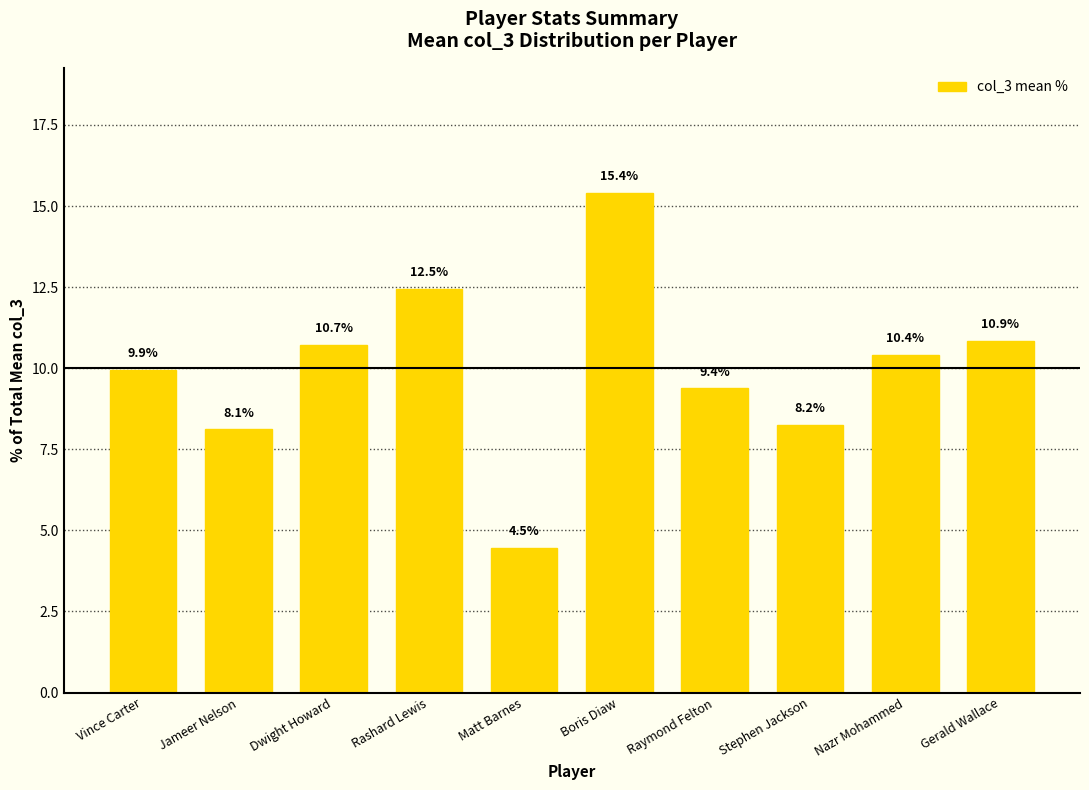

Reading left to right, list all the values displayed in this chart.

Vince Carter=9.9	Jameer Nelson=8.1	Dwight Howard=10.7	Rashard Lewis=12.5	Matt Barnes=4.5	Boris Diaw=15.4	Raymond Felton=9.4	Stephen Jackson=8.2	Nazr Mohammed=10.4	Gerald Wallace=10.9